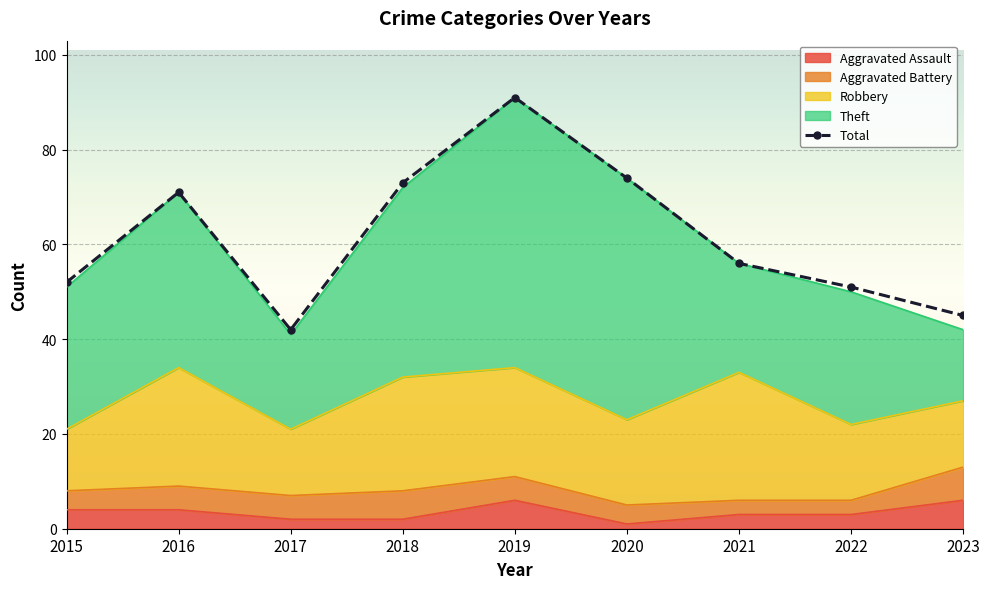

Which has a higher value, 2017 or 2023?

2023